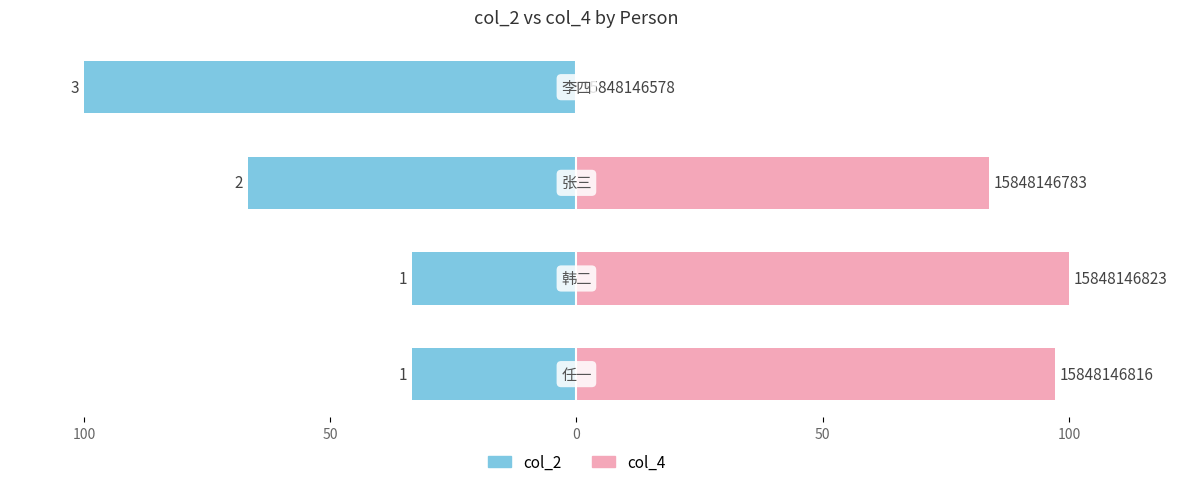

What is the value of the col_2 bar at the 1st from the left?

-33.3